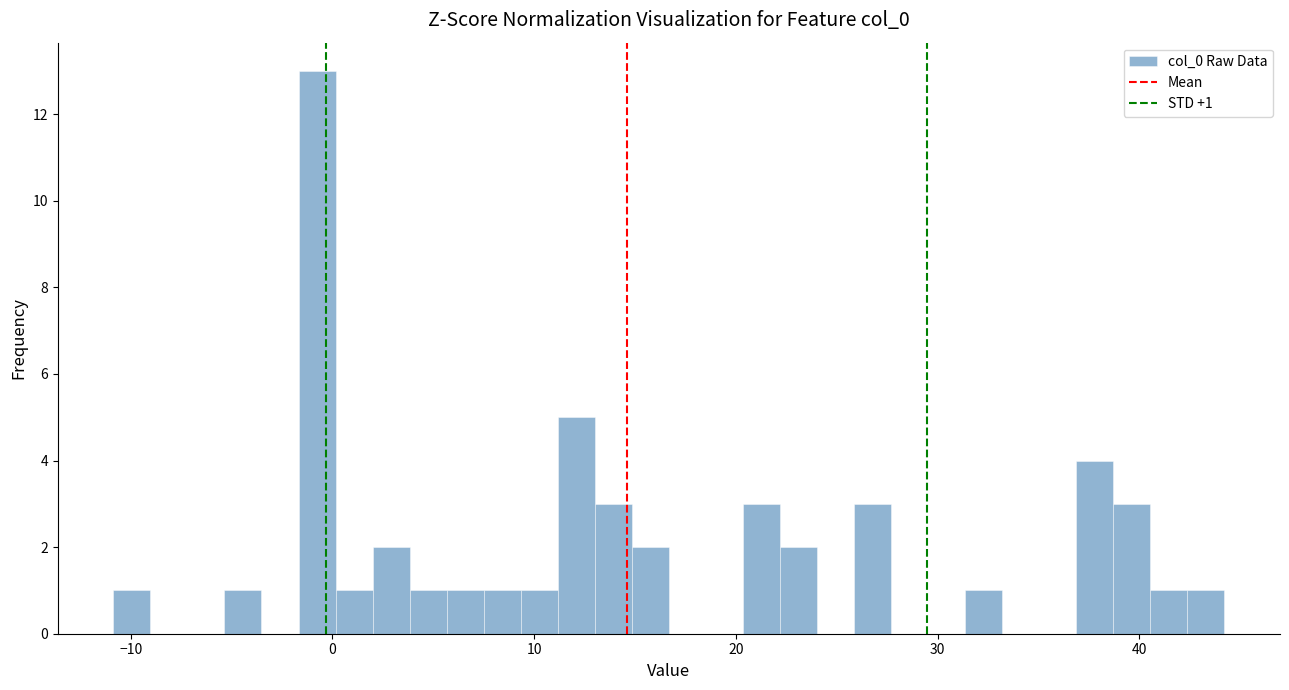

Read against the x-axis, roughly where is the centre of the tallest bar?

-1